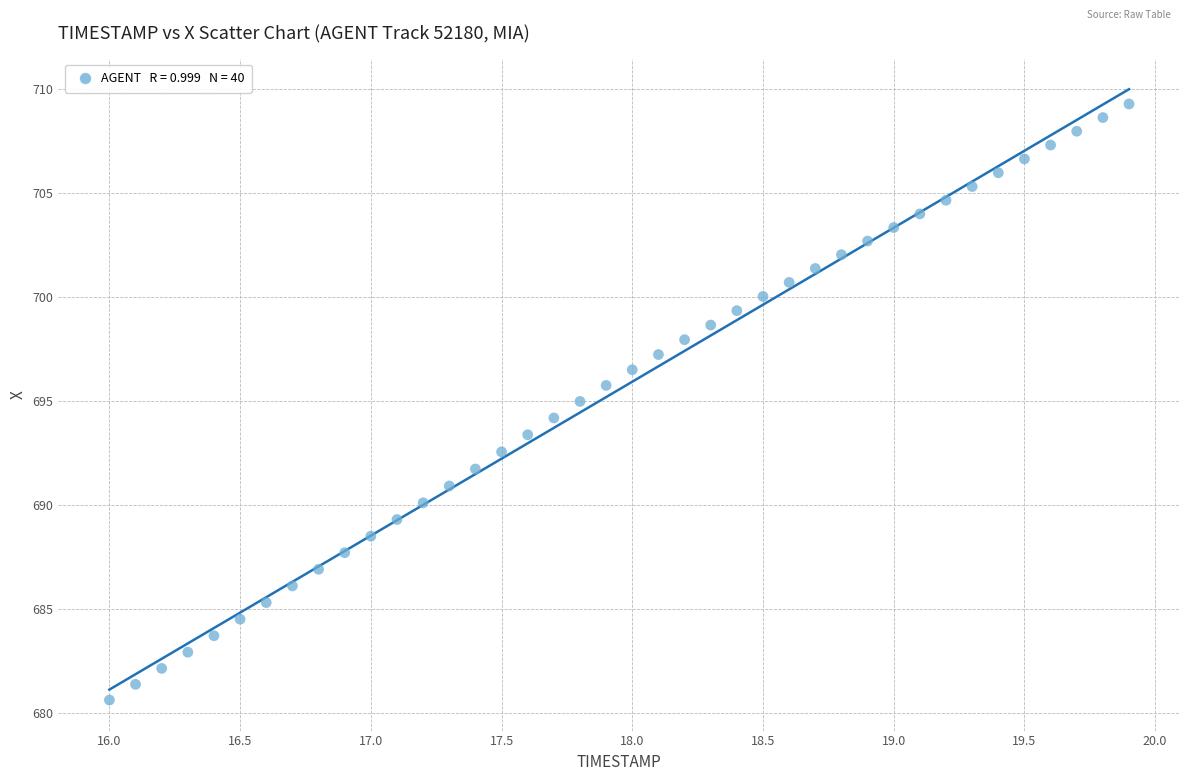

What is the range of Y values (max minus min)?

28.7